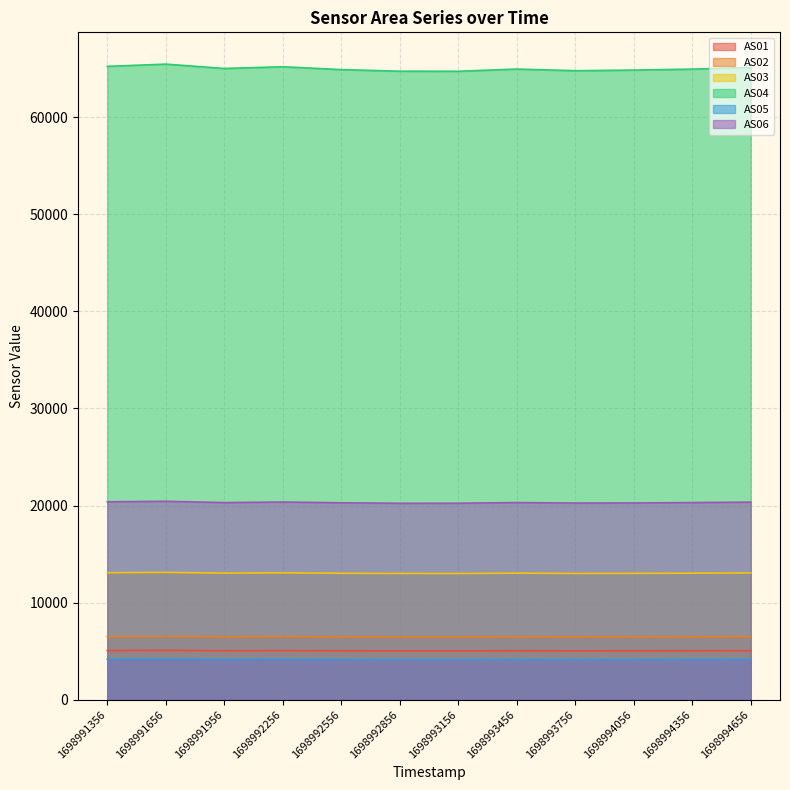

How many lines are shown in the chart?

6